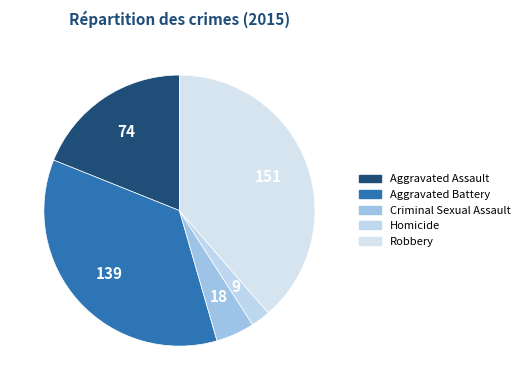

How many segments does this pie chart have?

5